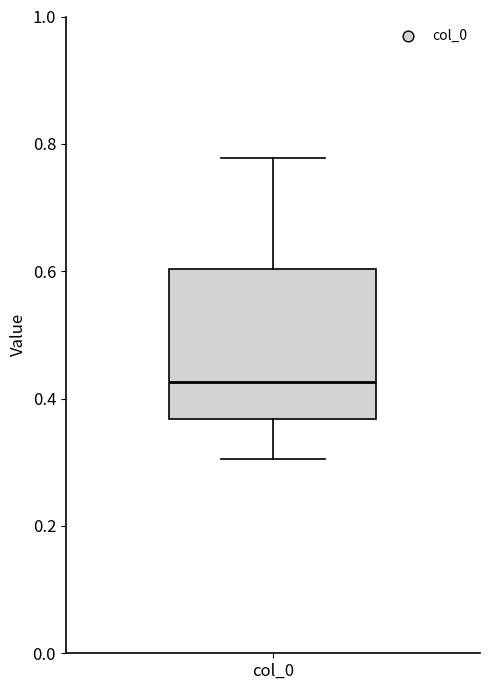

Transcribe this box plot: give where the median line is, the range the box spans, and where the two whiskers end, as read against the y-axis. The values are not printed on the chart, so give them approximately, as read against the axis.

median 0.42, box 0.36 to 0.60, whiskers 0.30 to 0.78